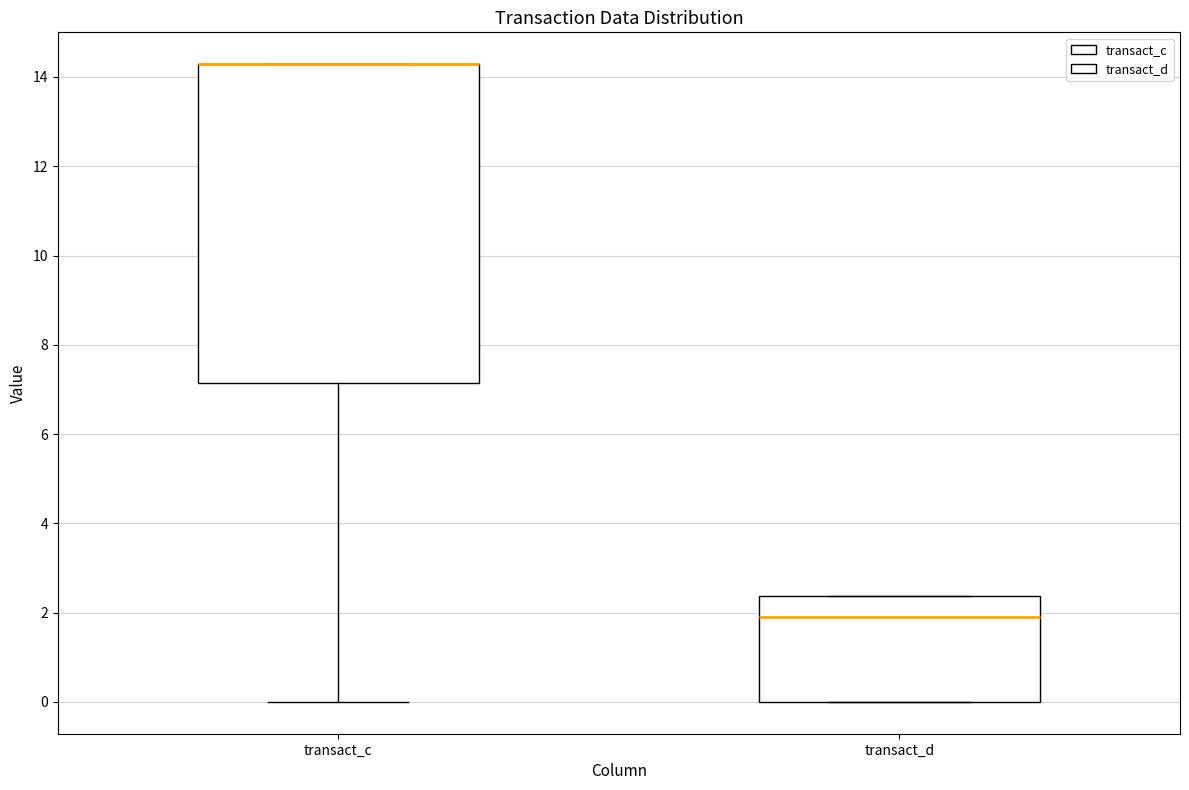

Reading left to right, transcribe this box plot: for each box, give where its median line is, the range the box spans, and where its two whiskers end, as read against the y-axis. The values are not printed on the chart, so give them approximately, as read against the axis.

transact_c: median 14.2 (drawn on the box's upper edge), box 7.2 to 14.2, whiskers 0.0 to 14.2
transact_d: median 2.0, box 0.0 to 2.4, whiskers 0.0 to 2.4